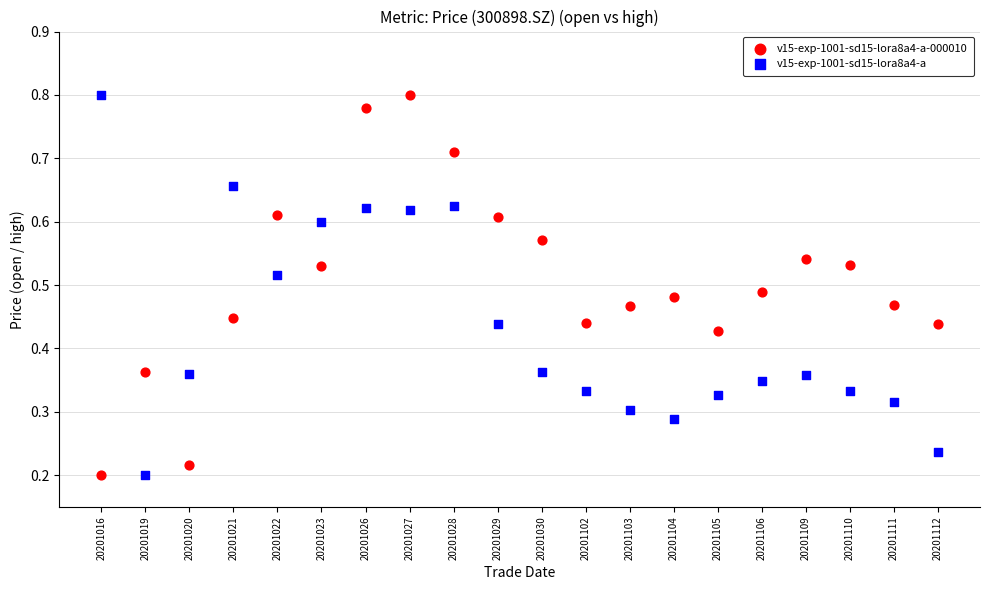

What are all the series names shown in the legend?

v15-exp-1001-sd15-lora8a4-a-000010, v15-exp-1001-sd15-lora8a4-a